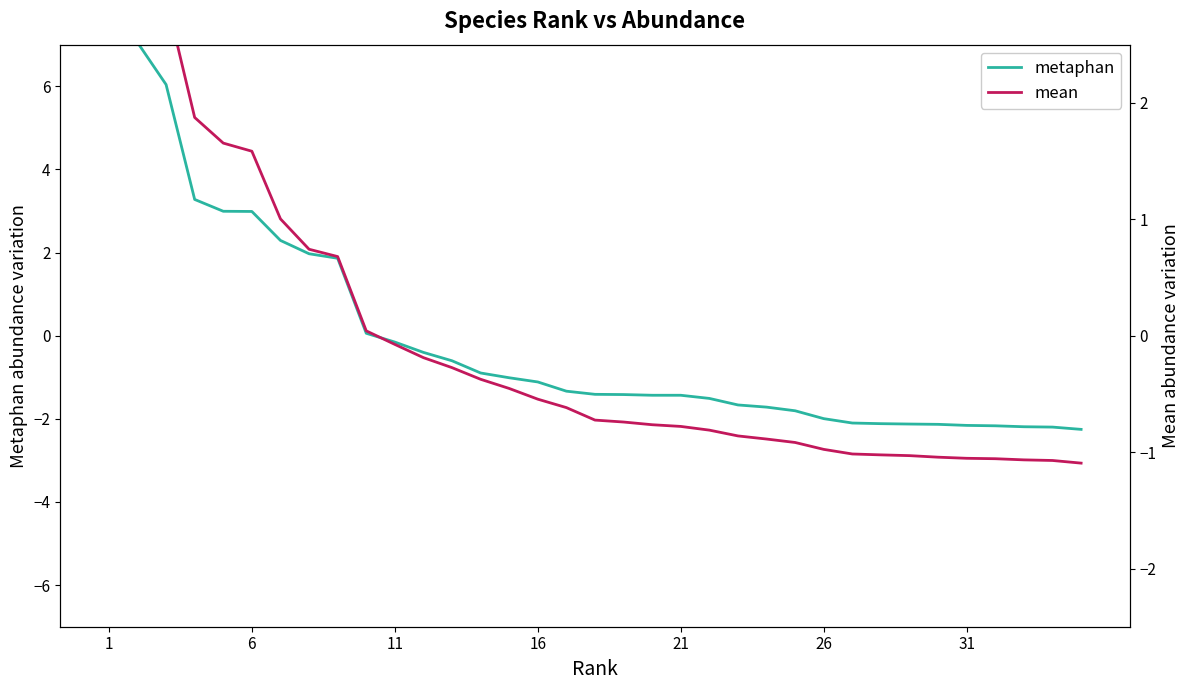

Reading left to right, extract all data points from this chart.

metaphan: 10.8	7.1	6.0	3.3	3.0	3.0	2.3	2.0	1.9	0.1	-0.2	-0.4	-0.6	-0.9	-1.0	-1.1	-1.3	-1.4	-1.4	-1.4	-1.4	-1.5	-1.7	-1.7	-1.8	-2.0	-2.1	-2.1	-2.1	-2.1	-2.2	-2.2	-2.2	-2.2	-2.3
mean: 5.5	3.5	2.9	1.9	1.7	1.6	1.0	0.7	0.7	0.0	-0.1	-0.2	-0.3	-0.4	-0.5	-0.5	-0.6	-0.7	-0.7	-0.8	-0.8	-0.8	-0.9	-0.9	-0.9	-1.0	-1.0	-1.0	-1.0	-1.0	-1.1	-1.1	-1.1	-1.1	-1.1